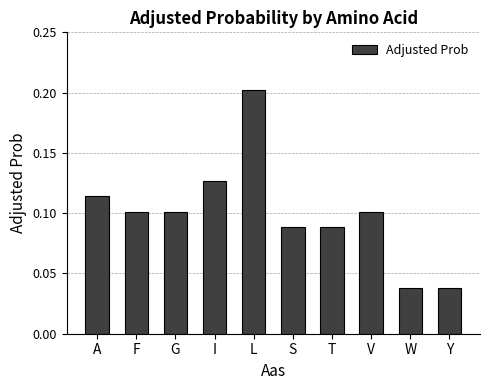

What position from the right is A?

10